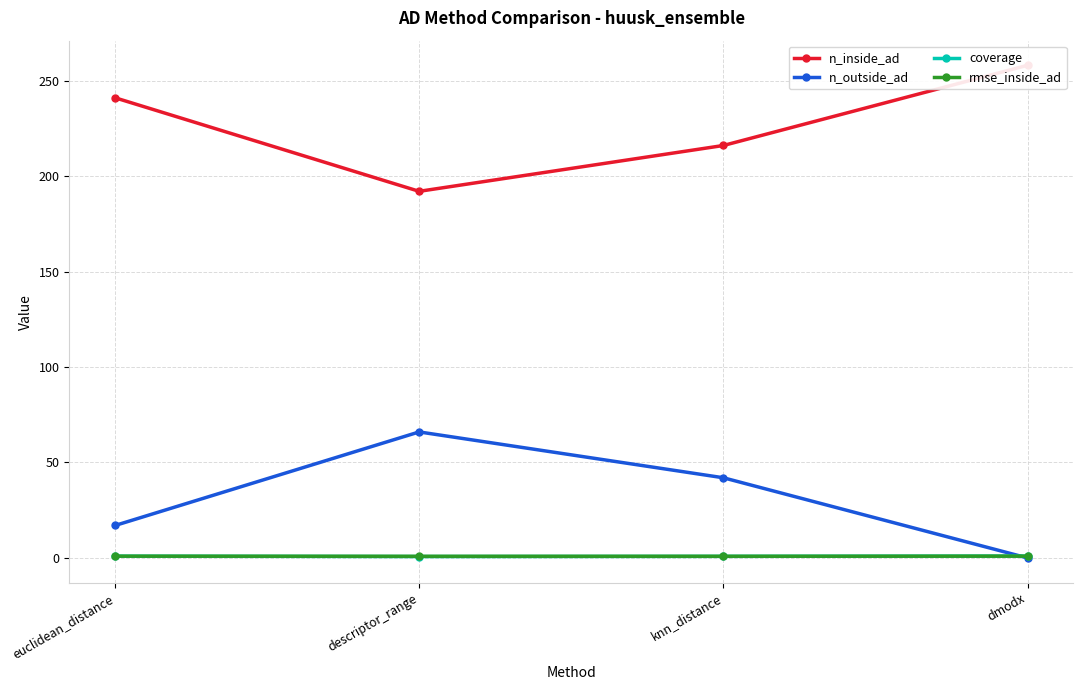

Is it true that n_outside_ad equals 4.4 at euclidean_distance?

False